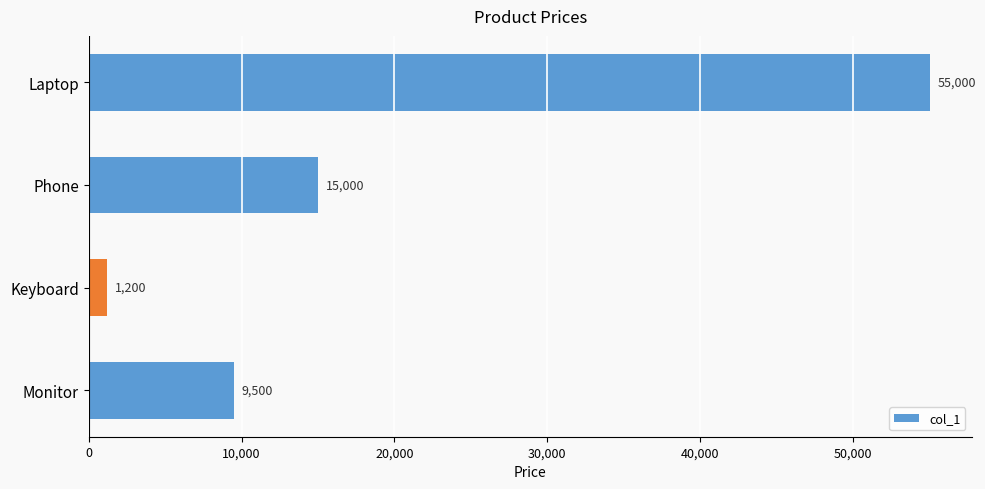

Approximately how many times larger is the value at Phone compared to Monitor?

1.6